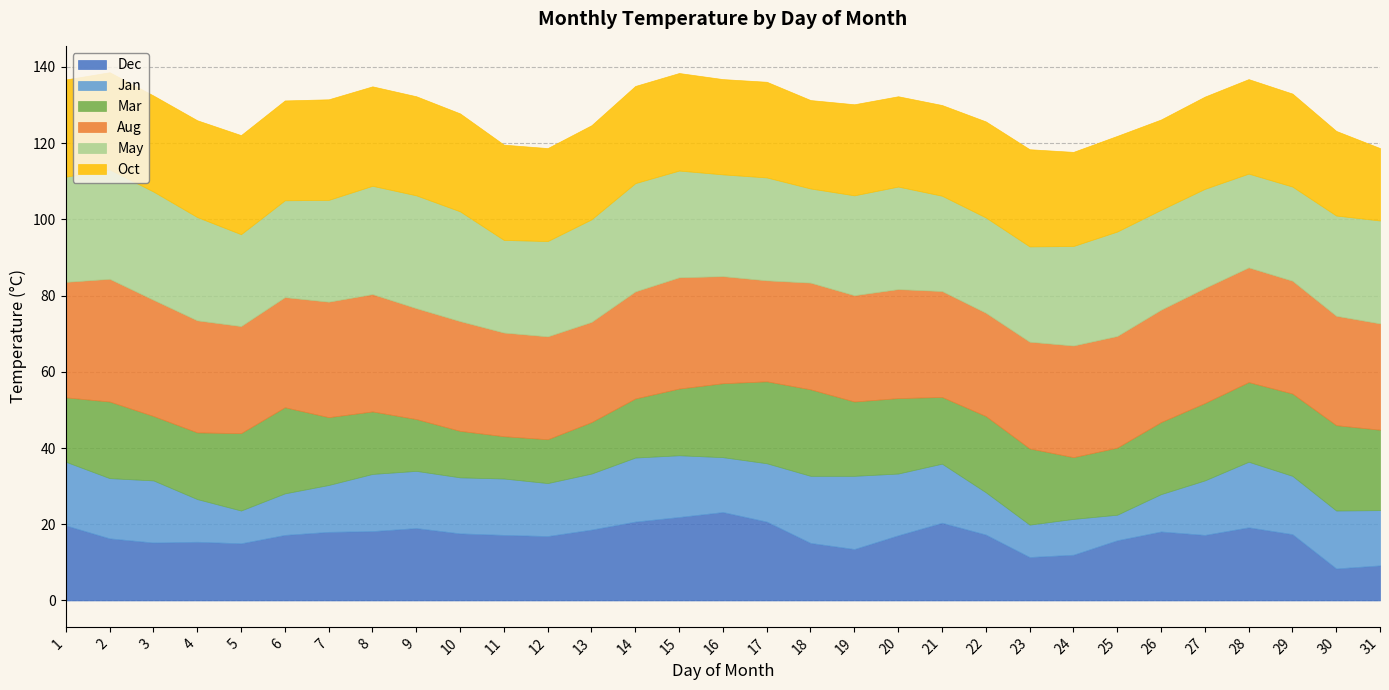

Which category has the highest value in the Oct series?

7